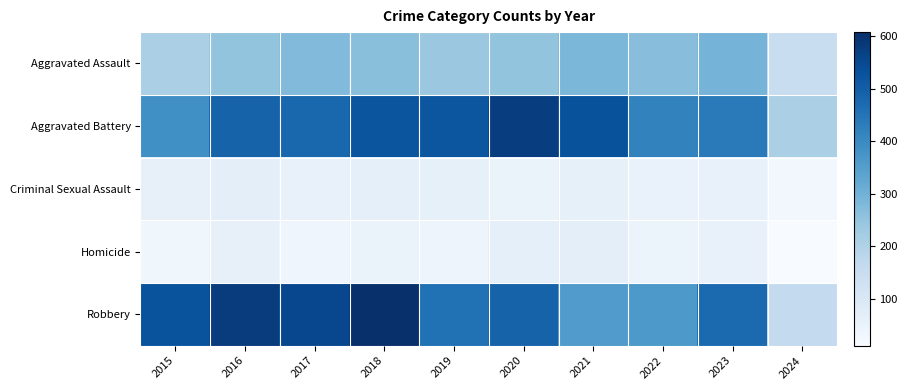

Which series changed the most between 2018 and 2019?

Robbery